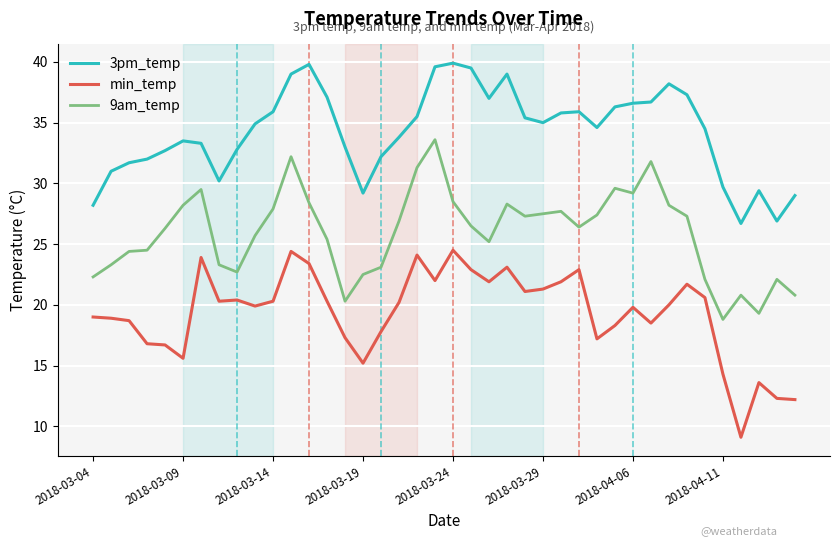

Which series has the widest spread of values?

min_temp